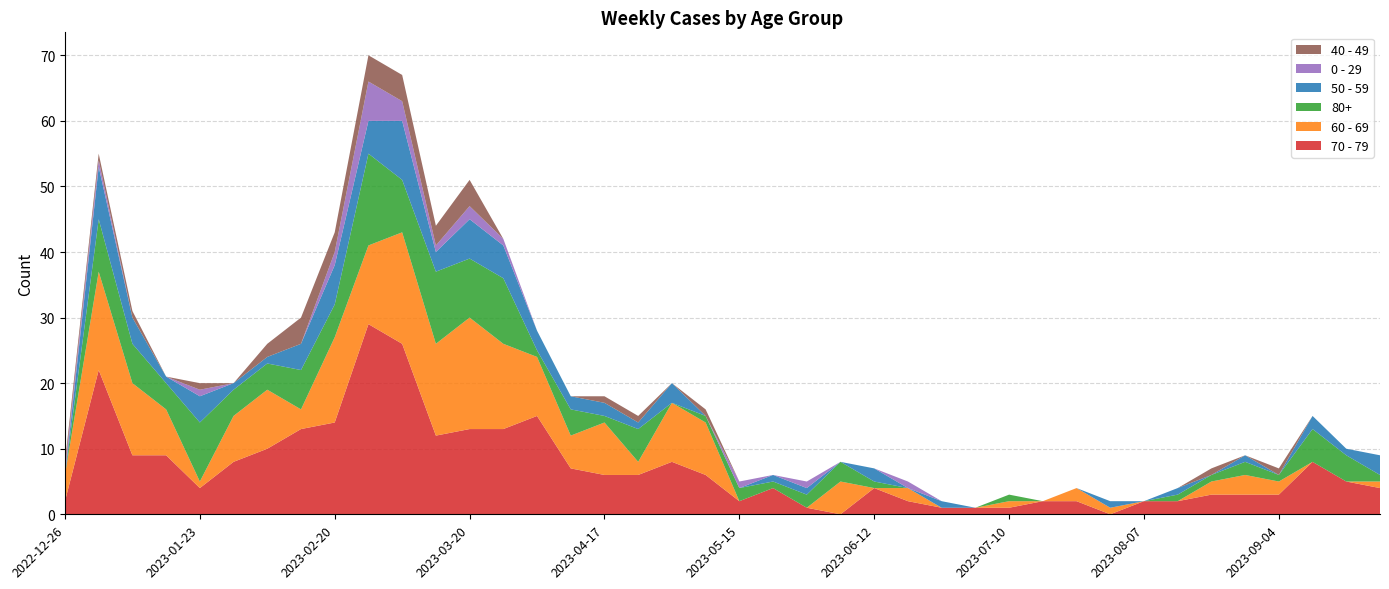

Reading left to right, list all the values displayed in this chart.

70 - 79: 2	22	9	9	4	8	10	13	14	29	26	12	13	13	15	7	6	6	8	6	2	4	1	0	4	2	1	1	1	2	2	0	2	2	3	3	3	8	5	4
60 - 69: 4	15	11	7	1	7	9	3	13	12	17	14	17	13	9	5	8	2	9	8	0	0	0	5	0	2	0	0	1	0	2	1	0	0	2	3	2	0	0	1
80+: 0	8	6	4	9	4	4	6	5	14	8	11	9	10	1	4	1	5	0	1	2	1	2	3	1	0	0	0	1	0	0	0	0	1	1	2	1	5	4	1
50 - 59: 0	8	4	1	4	1	1	4	6	5	9	3	6	5	3	2	2	1	3	0	0	1	1	0	2	0	1	0	0	0	0	1	0	1	0	1	0	2	1	3
0 - 29: 1	1	0	0	1	0	0	0	2	6	3	1	2	1	0	0	0	0	0	0	1	0	1	0	0	1	0	0	0	0	0	0	0	0	0	0	0	0	0	0
40 - 49: 1	1	1	0	1	0	2	4	3	4	4	3	4	0	0	0	1	1	0	1	0	0	0	0	0	0	0	0	0	0	0	0	0	0	1	0	1	0	0	0